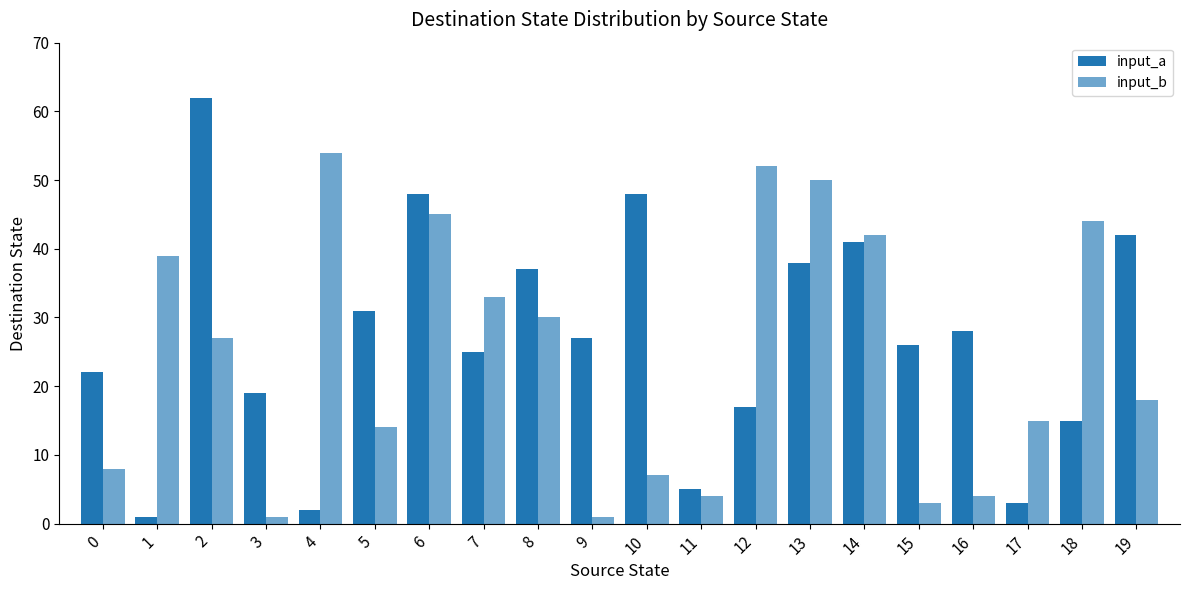

At which label does input_a reach its peak?

2